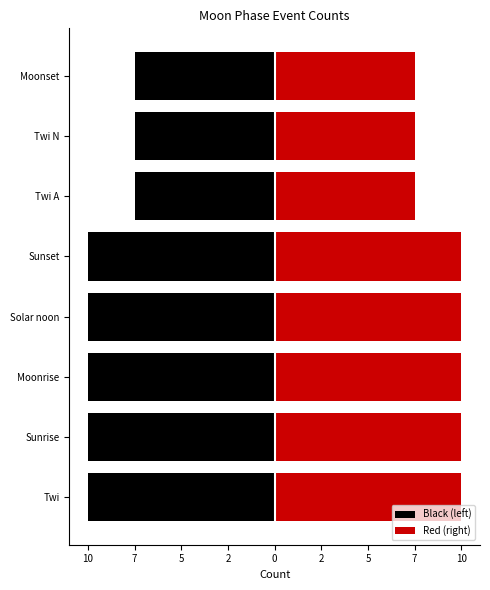

What is the minimum value shown in the chart?

-10.0